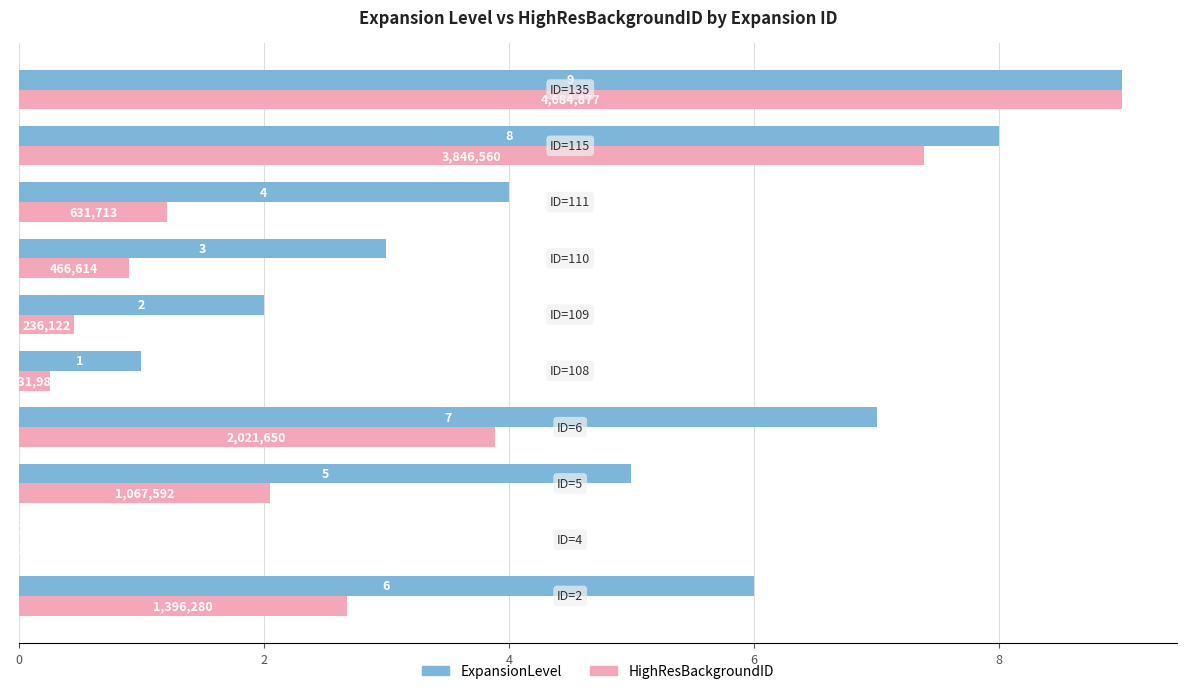

Which series has the largest total across all categories?

ExpansionLevel